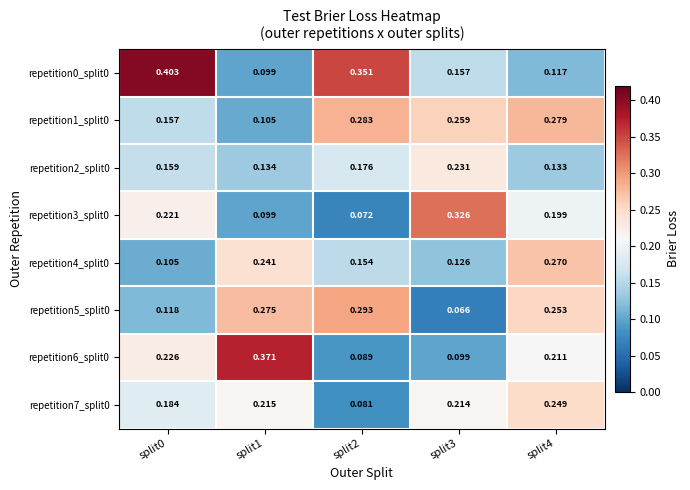

What is the greatest value displayed?

0.4